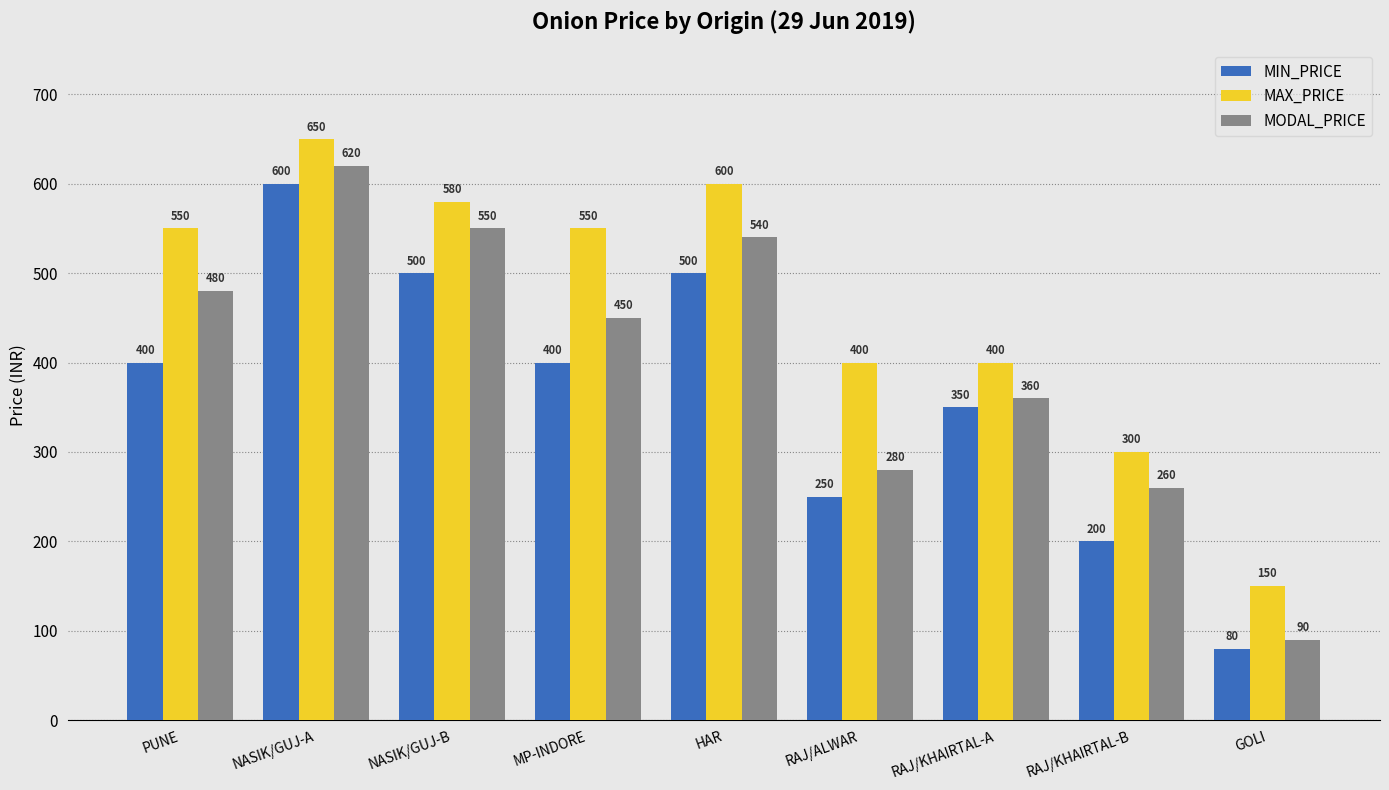

Reading right to left, what are all the values shown in this chart?

MIN_PRICE: GOLI=80	RAJ/KHAIRTAL-B=200	RAJ/KHAIRTAL-A=350	RAJ/ALWAR=250	HAR=500	MP-INDORE=400	NASIK/GUJ-B=500	NASIK/GUJ-A=600	PUNE=400
MAX_PRICE: GOLI=150	RAJ/KHAIRTAL-B=300	RAJ/KHAIRTAL-A=400	RAJ/ALWAR=400	HAR=600	MP-INDORE=550	NASIK/GUJ-B=580	NASIK/GUJ-A=650	PUNE=550
MODAL_PRICE: GOLI=90	RAJ/KHAIRTAL-B=260	RAJ/KHAIRTAL-A=360	RAJ/ALWAR=280	HAR=540	MP-INDORE=450	NASIK/GUJ-B=550	NASIK/GUJ-A=620	PUNE=480